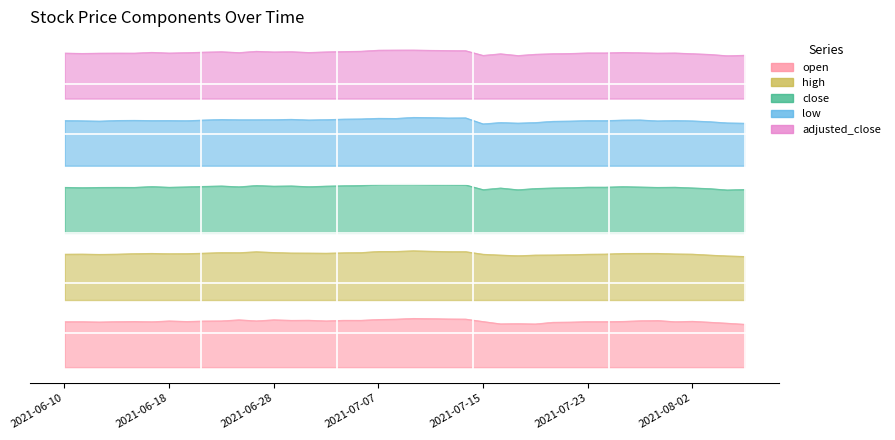

At which category does the chart reach its minimum across all series?

2021-08-05